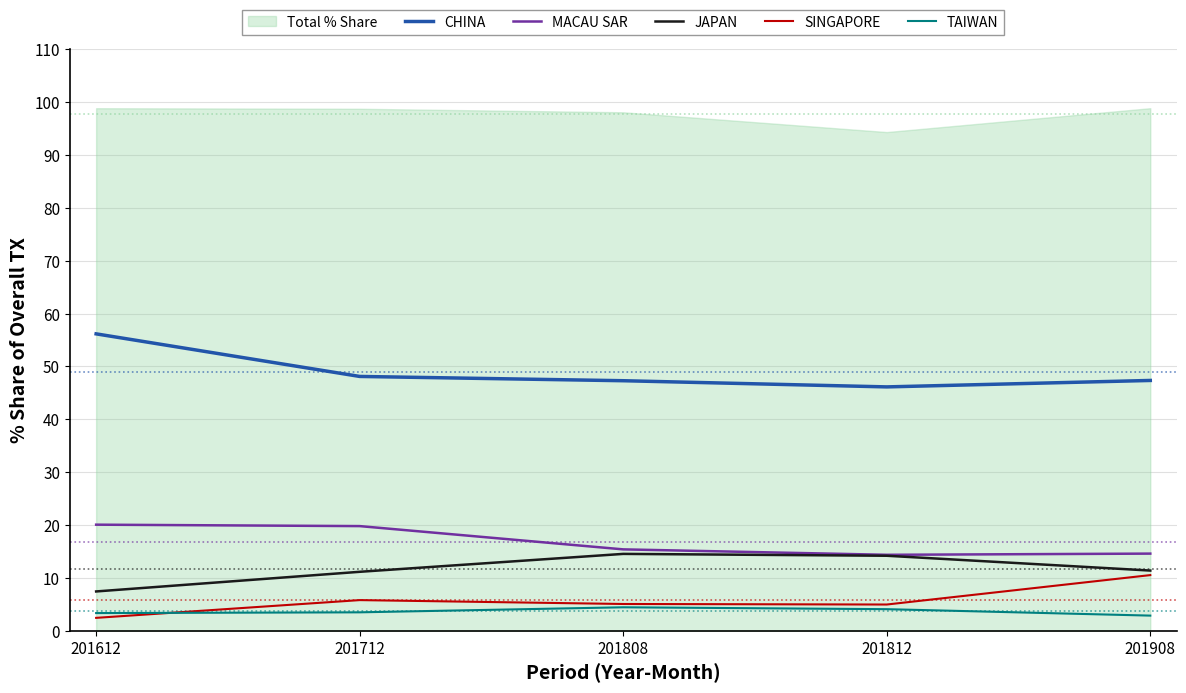

Between 201812 and 201712, which is larger?

201712